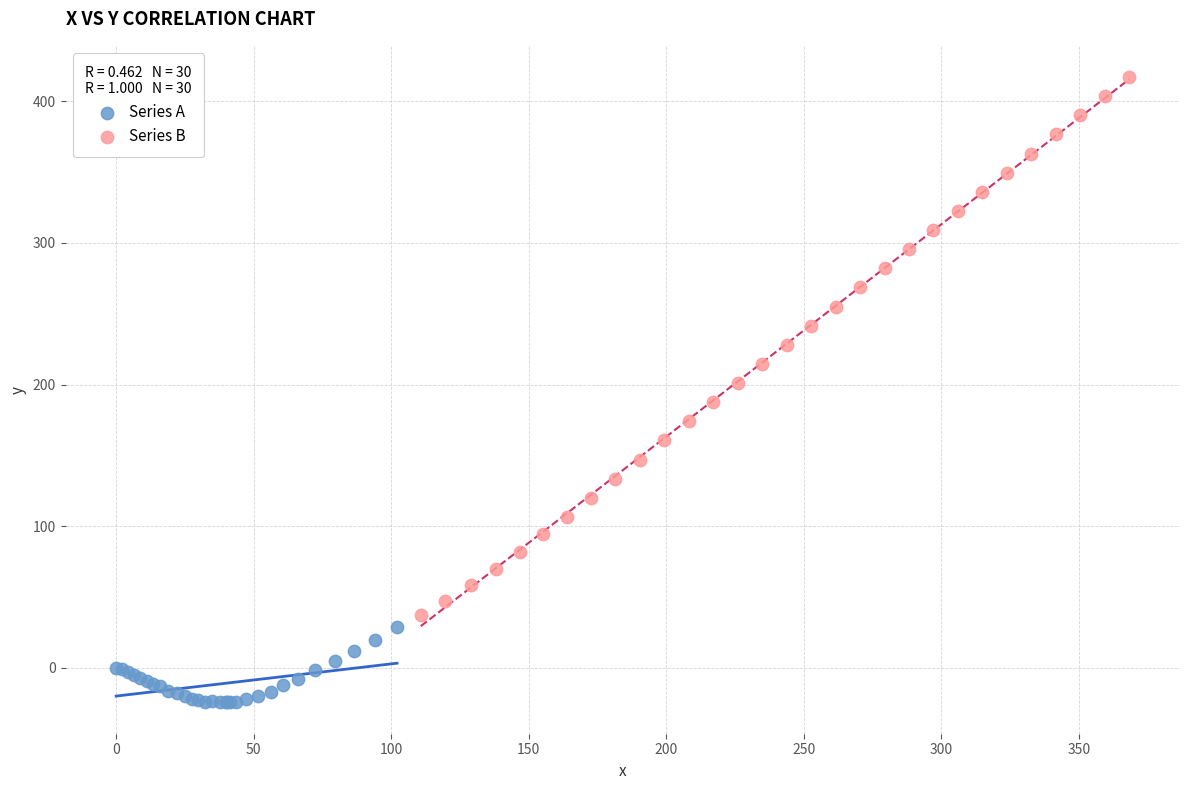

Which series reaches the minimum Y coordinate?

Series A